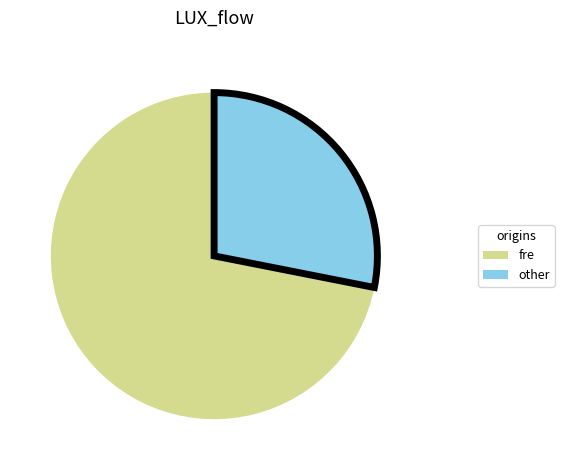

How many slices are in this pie chart?

2